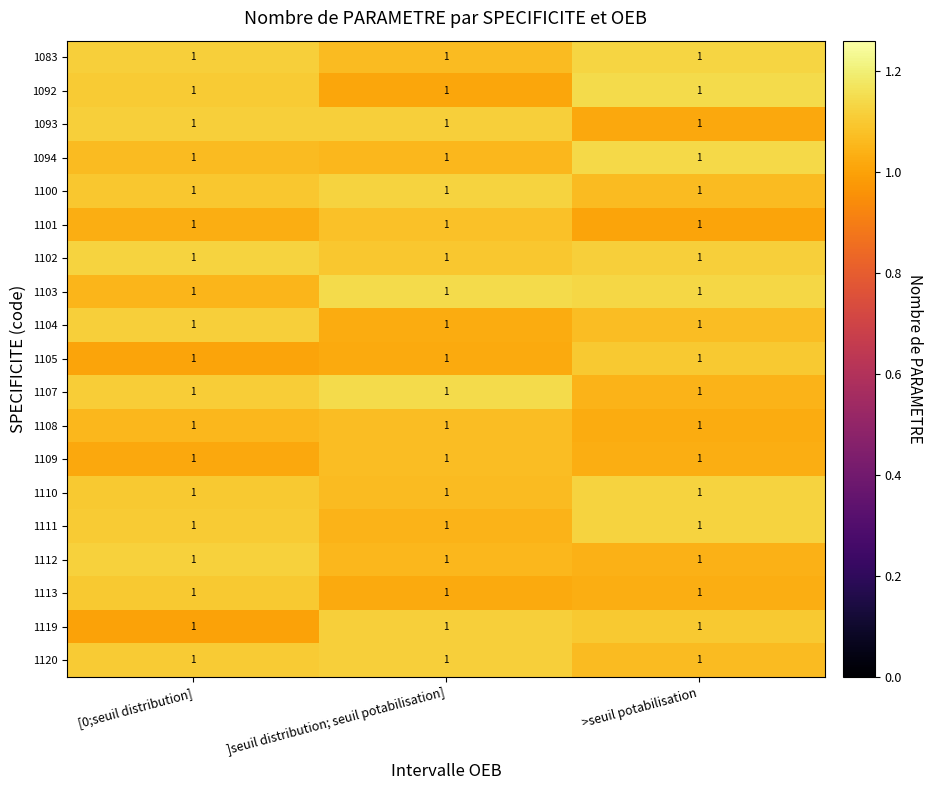

What is the minimum value shown in the chart?

1.0